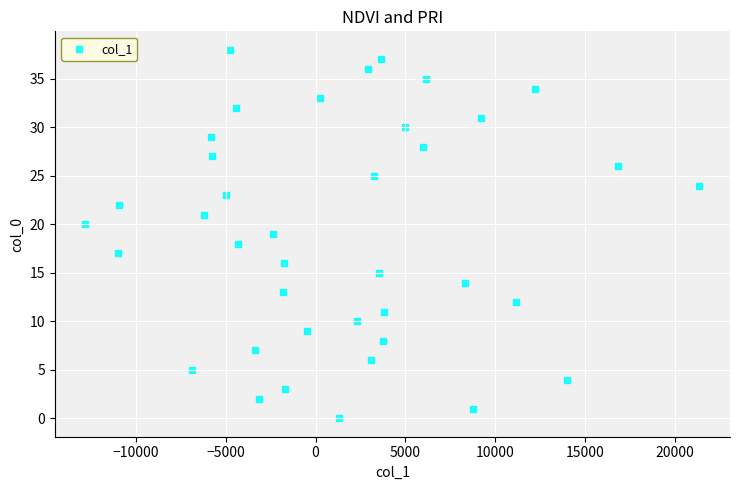

What is the range of Y values (max minus min)?

38